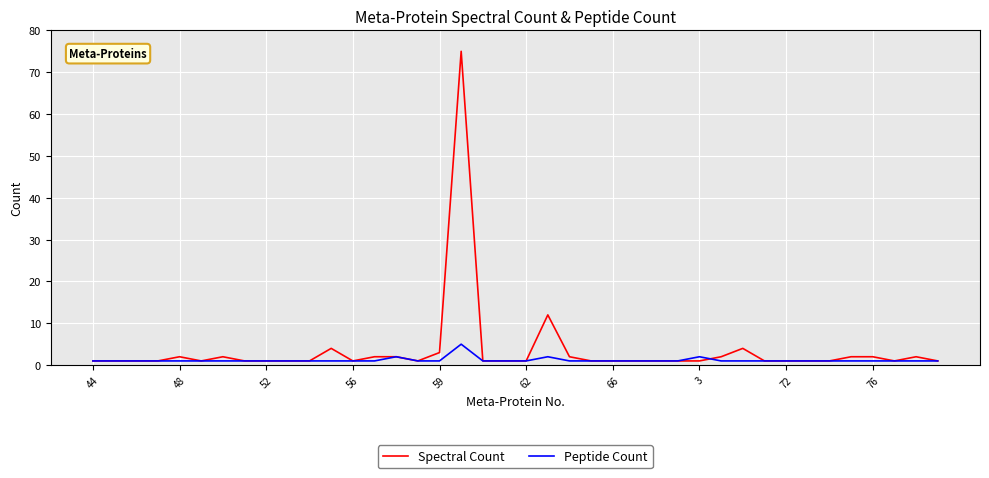

What is the minimum value shown in the chart?

1